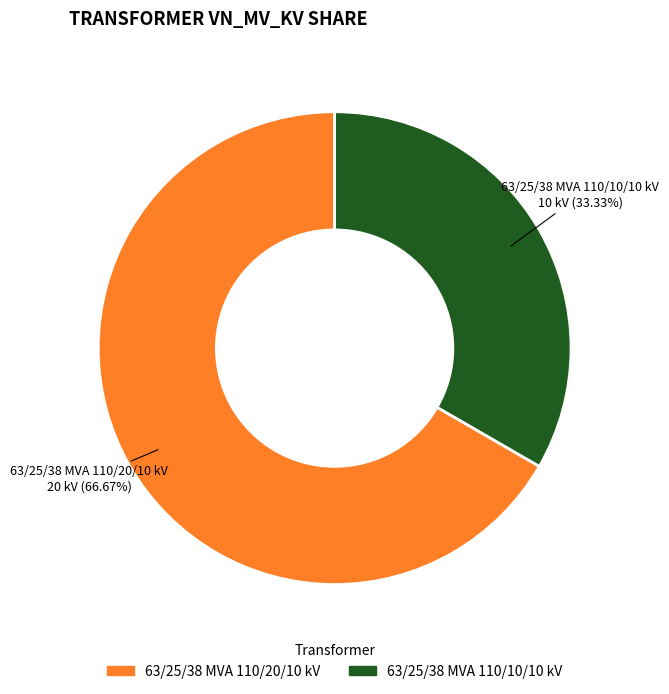

To the nearest percent, what percentage of the pie is 63/25/38 MVA 110/20/10 kV?

67%